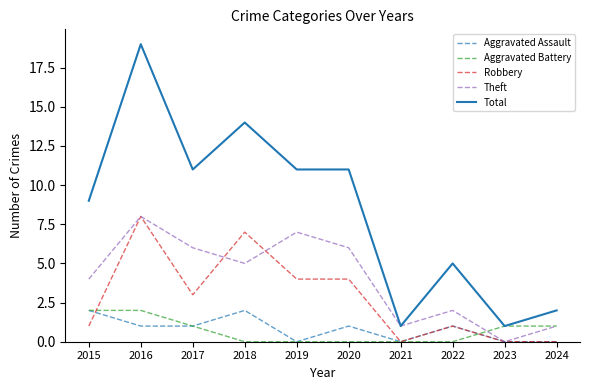

What is the difference between the highest and lowest values at 2016?

18